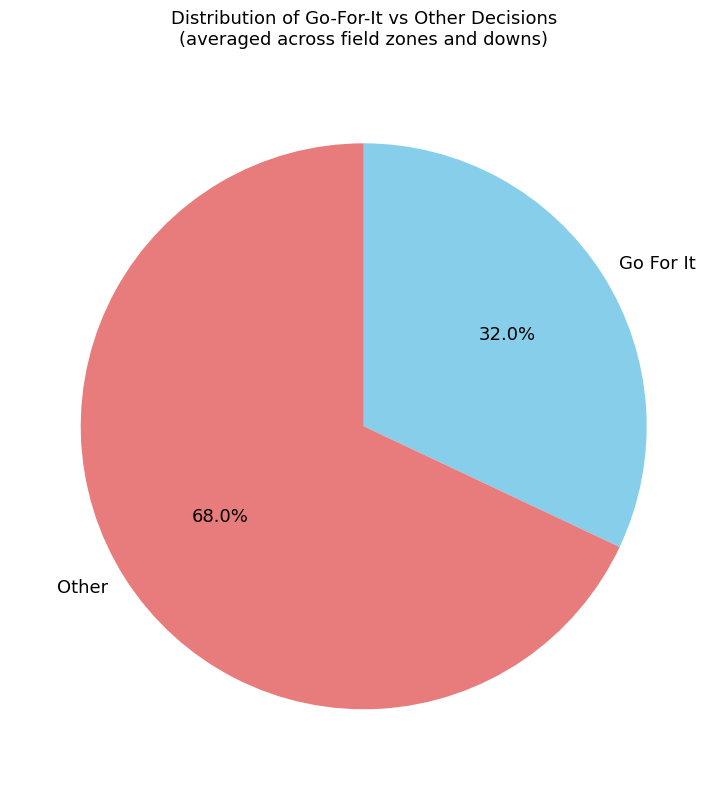

Combined, what portion of the pie is Go For It and Other?

100.0%